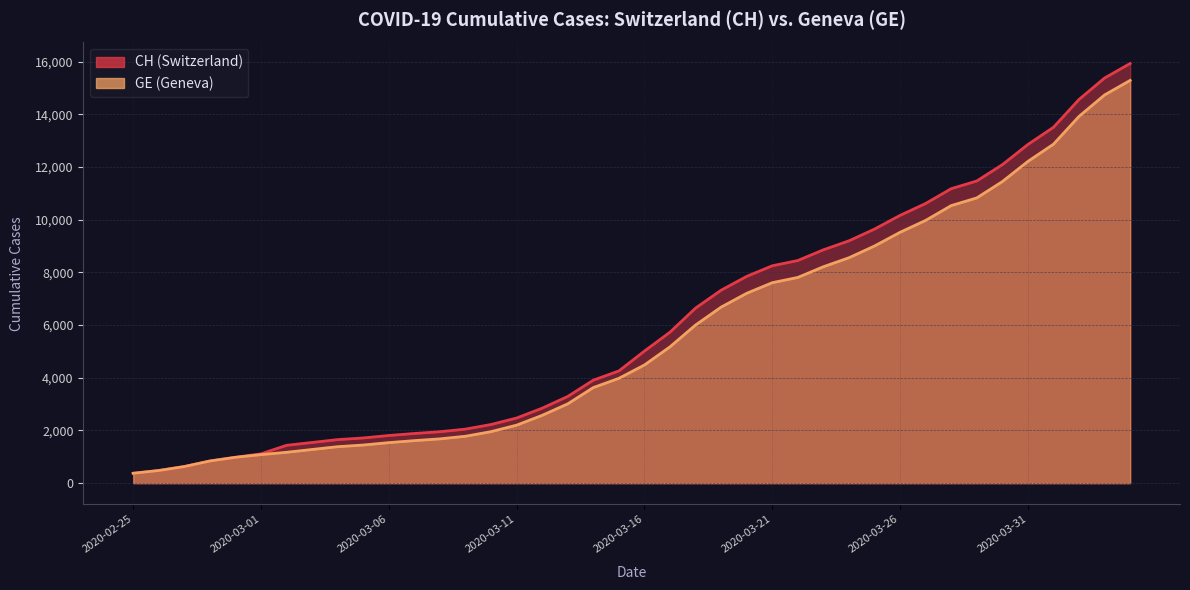

At which category is the sum across all series the highest?

2020-04-04